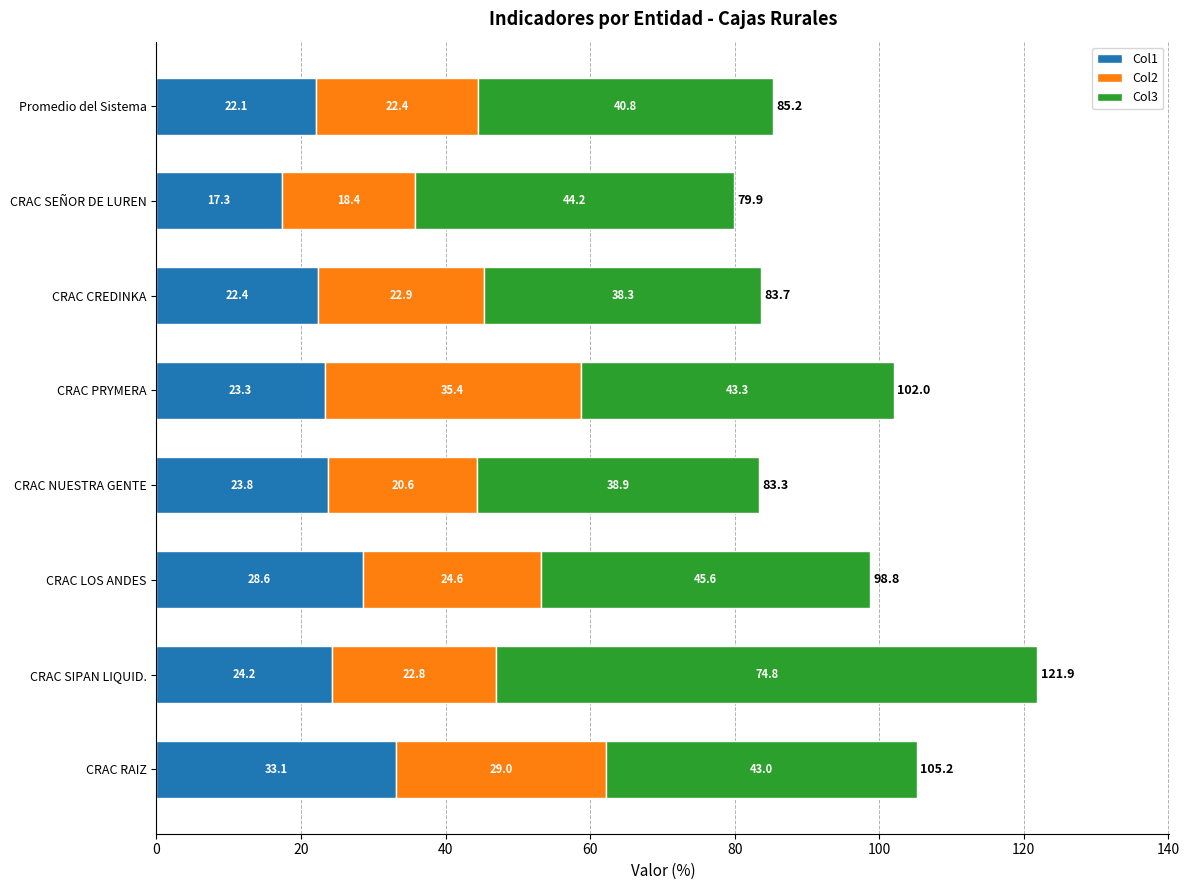

What is the total value across all series at CRAC PRYMERA?

102.0